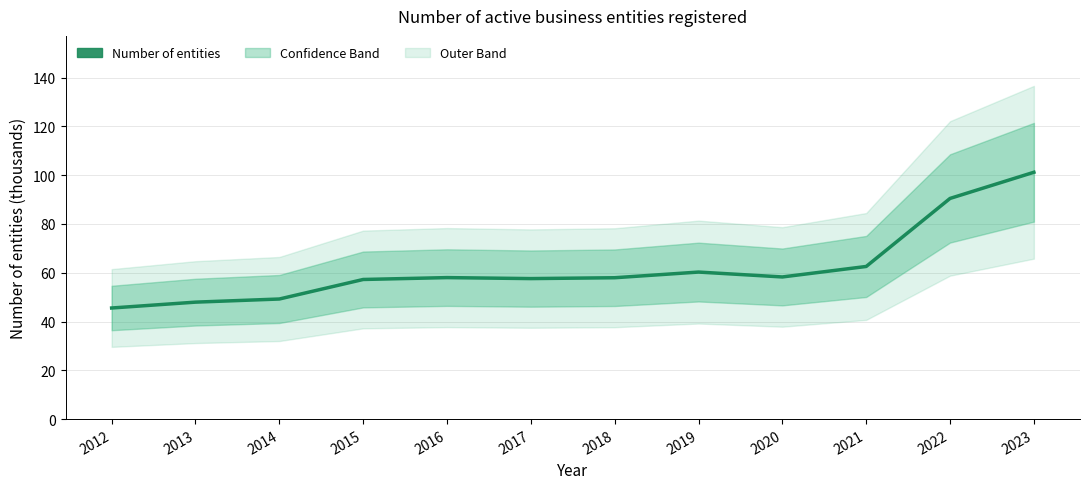

Read the value at 2023.

101.2